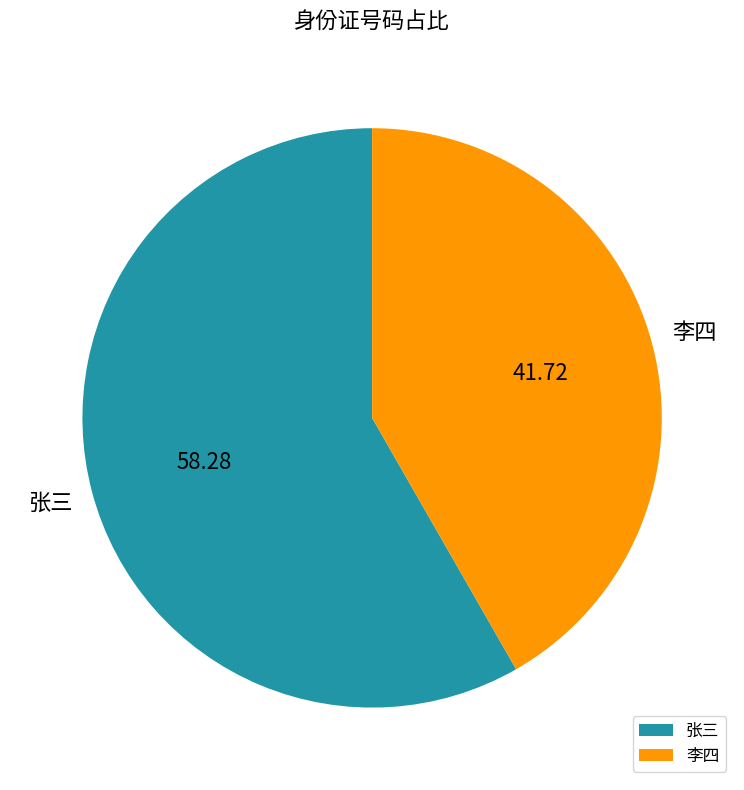

How many segments does this pie chart have?

2